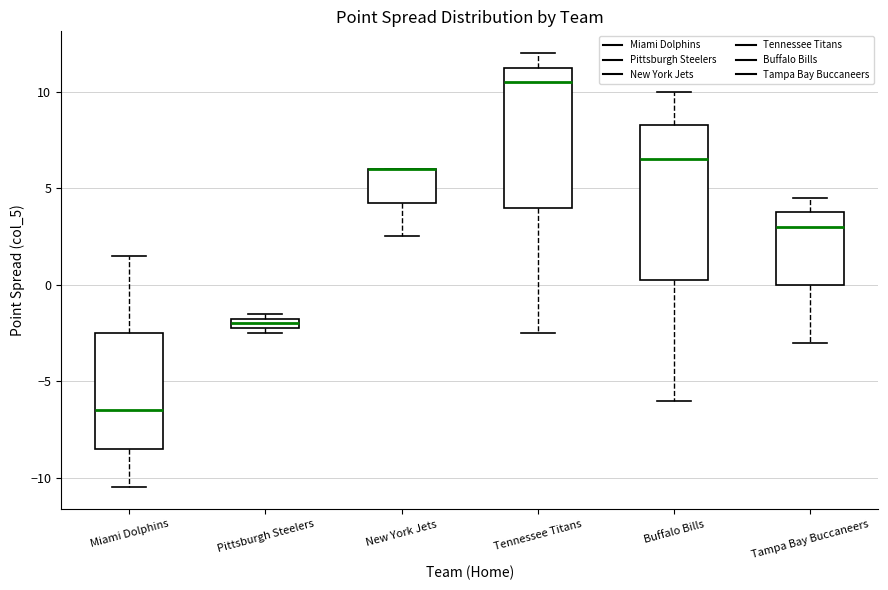

Comparing the boxes themselves (not the whiskers), which one is the tallest?

Buffalo Bills